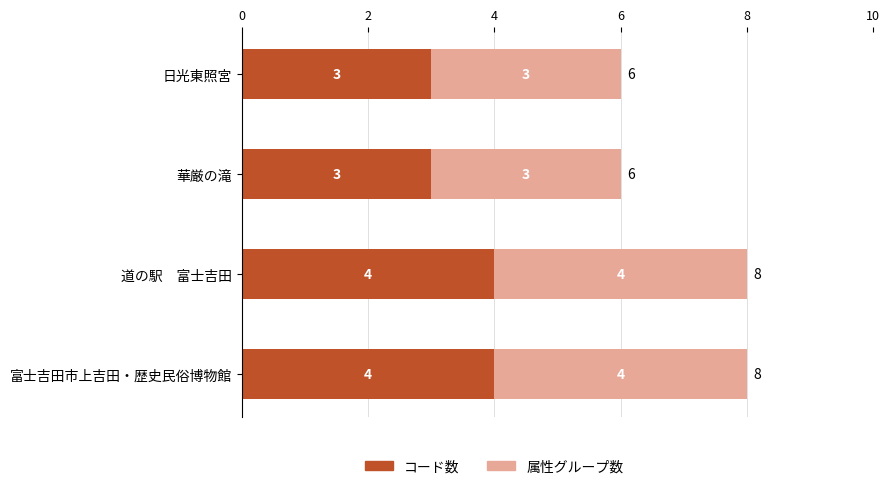

What is the total value across all series at 華厳の滝?

6